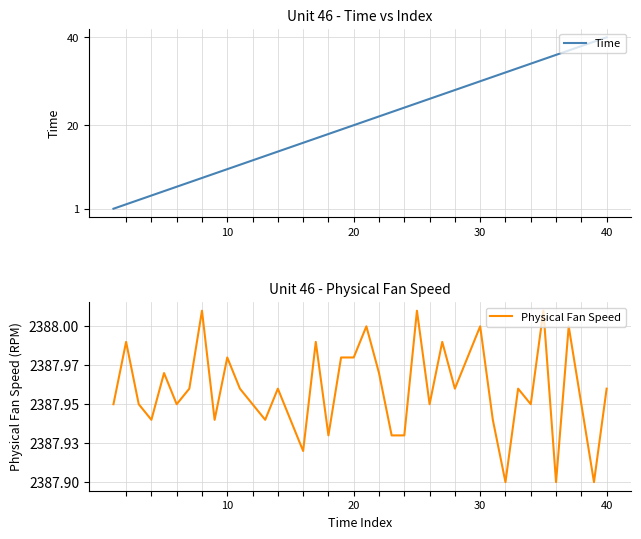

Which category has the highest value in the Time series?

40